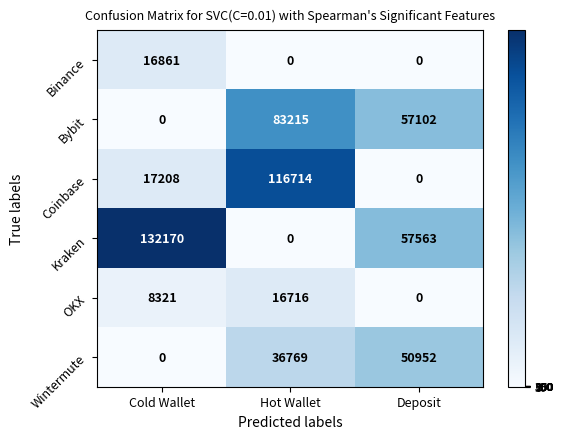

How many data points in Bybit are less than 57102?

1